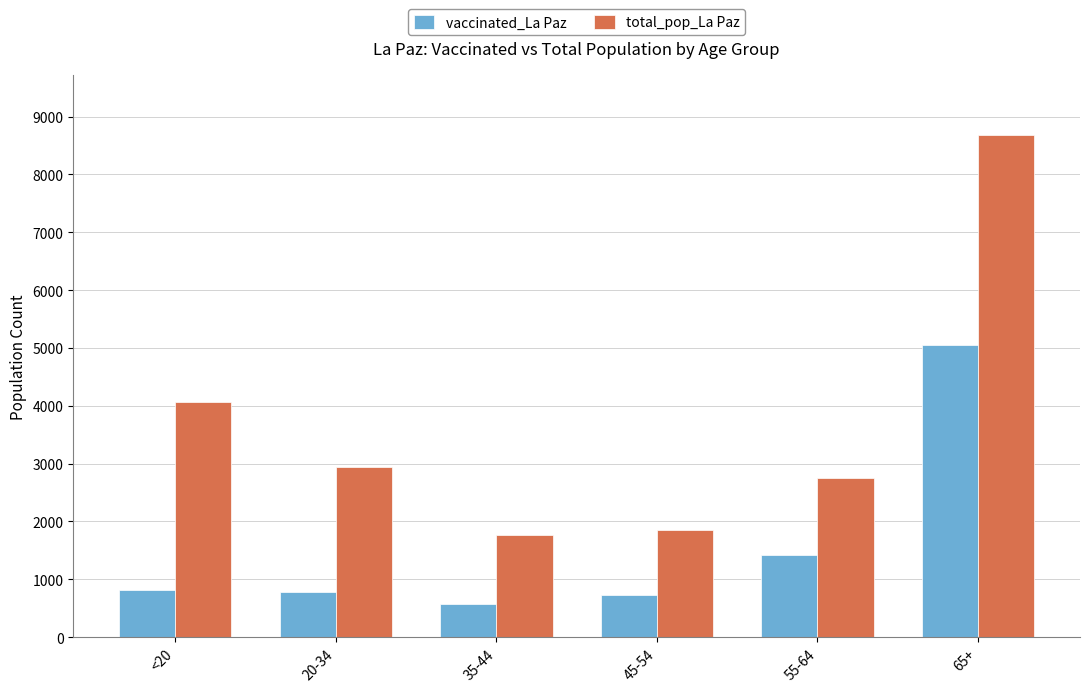

What is the difference between the second highest and second lowest values in the total_pop_La Paz series?

2218